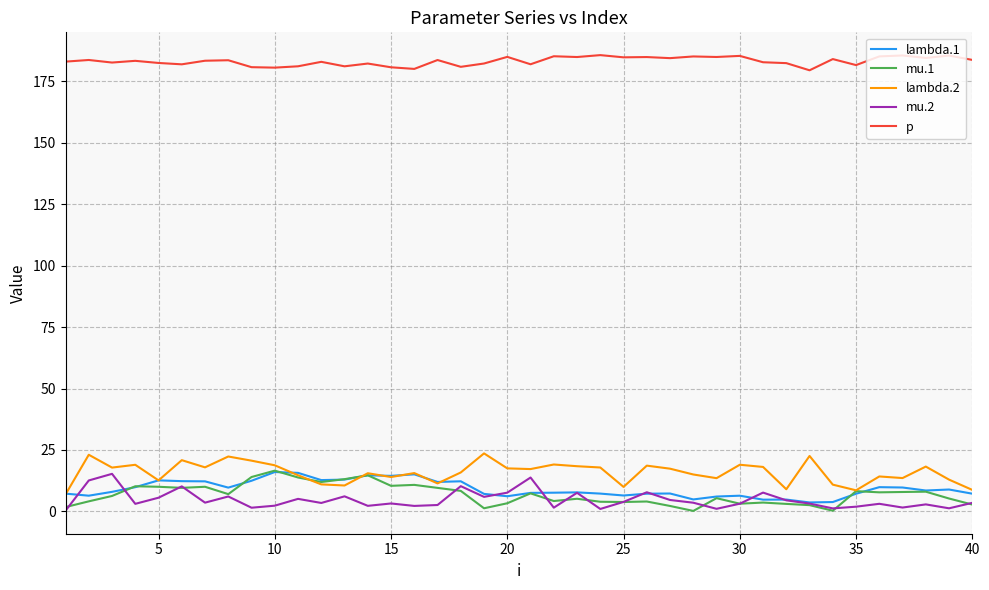

Which series has the largest total across all categories?

p